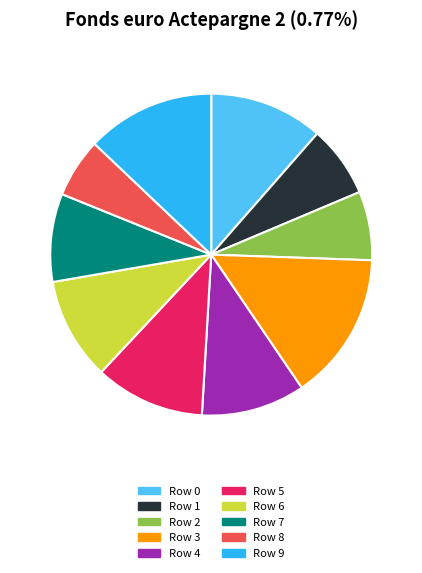

The Row 6 slice represents 10% of the pie. True or false?

True